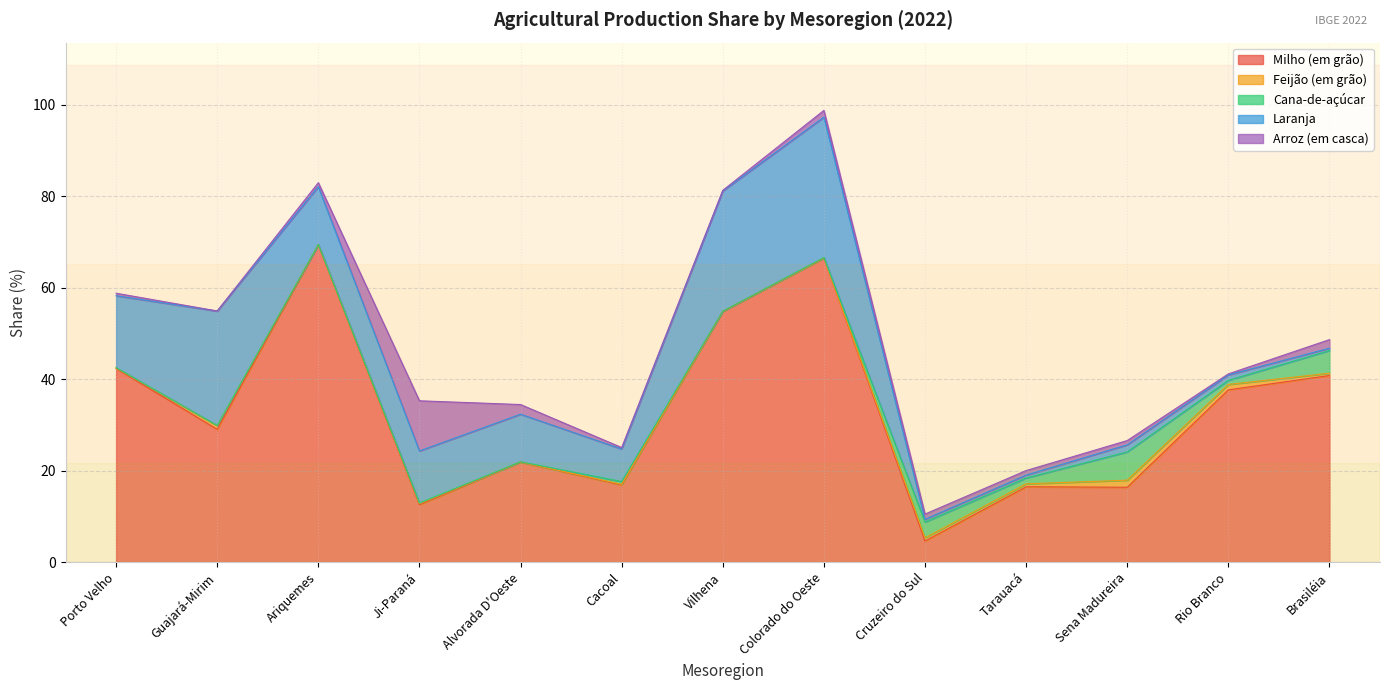

The value of Arroz (em casca) at Colorado do Oeste is 1.5. True or false?

True